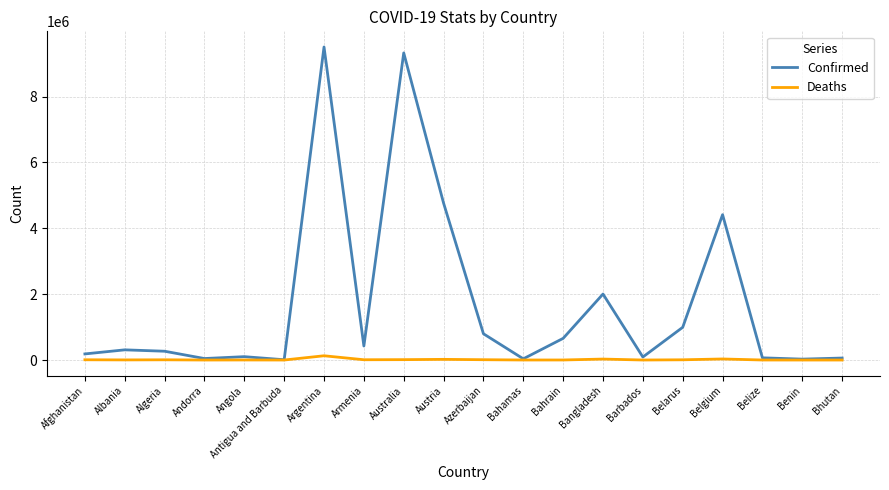

Which series changed the most between Albania and Argentina?

Confirmed